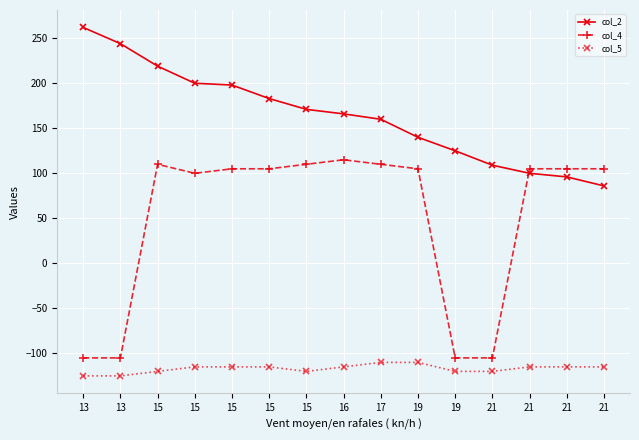

How many categories are shown in the chart?

15